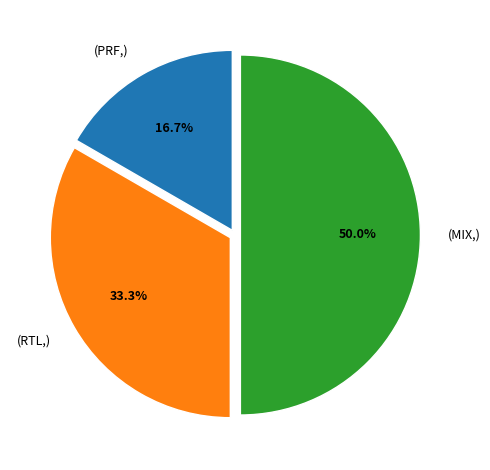

Rank the categories by value from lowest to highest.

(PRF,), (RTL,), (MIX,)